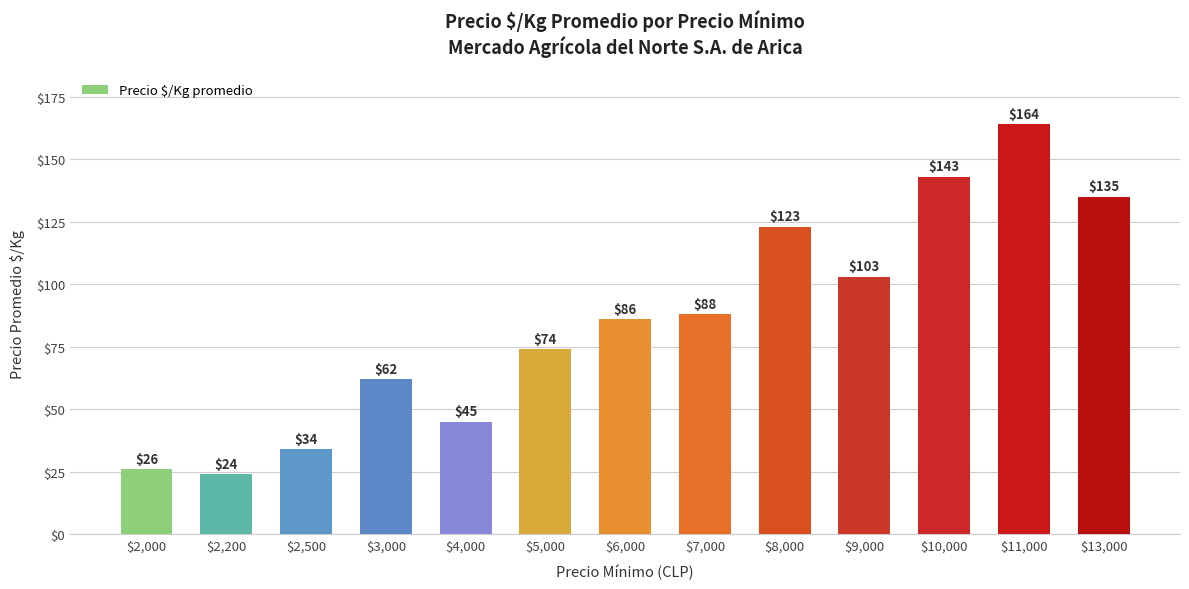

What is the label of the 13th bar from the right?

$2,000